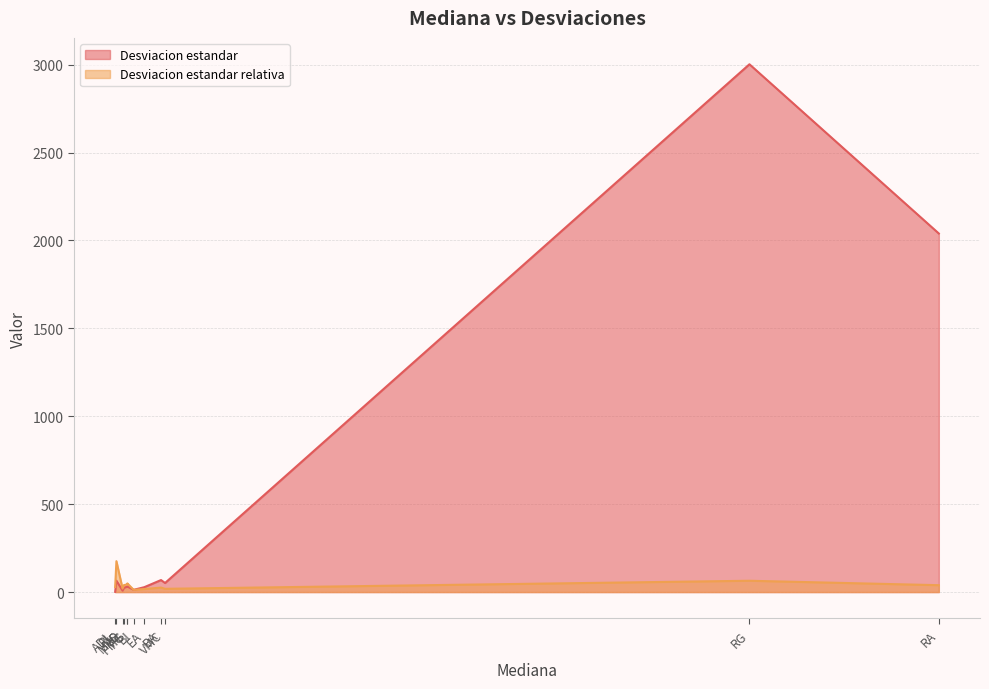

True or false: Desviacion estandar has more than 0 points higher than both neighbors.

True